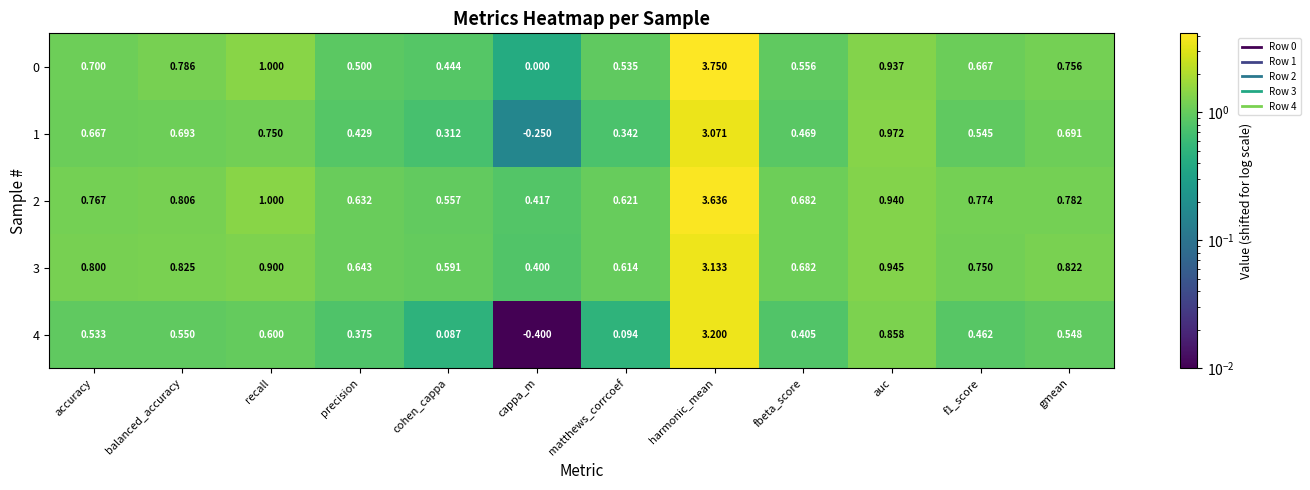

Is the value of 4 at gmean greater than the value of 1 at recall?

No